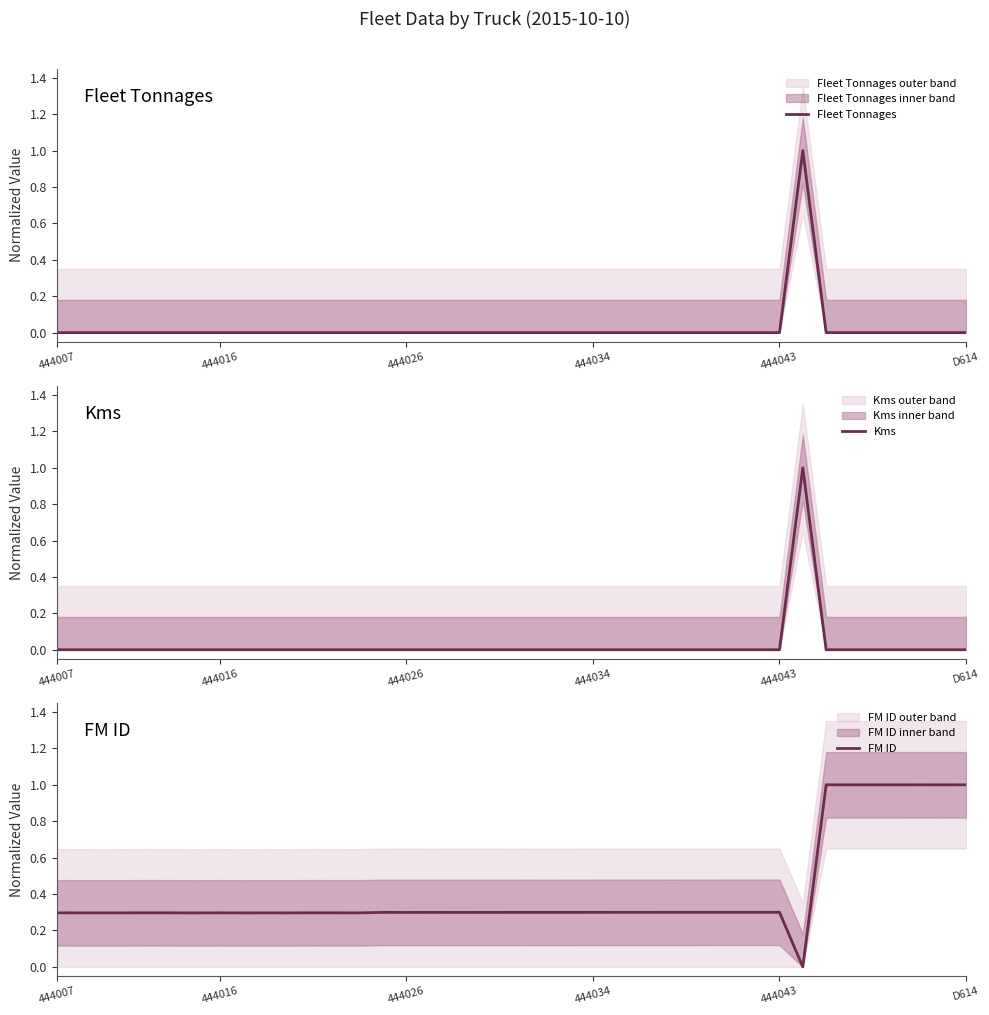

The value of Fleet Tonnages at 444026 is 0.4. True or false?

False